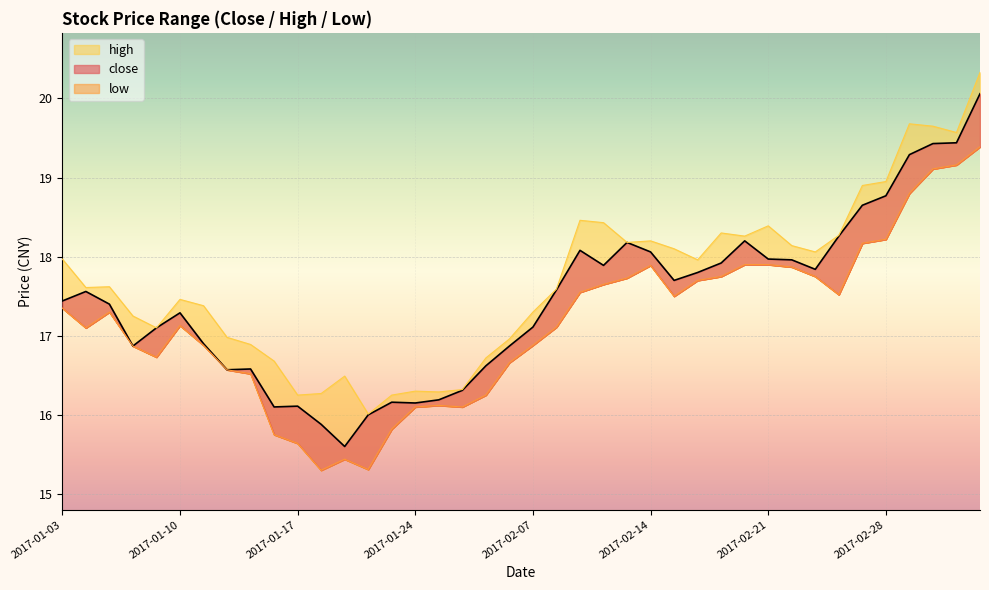

List the labels in order of low value, largest first.

2017-03-06, 2017-03-03, 2017-03-02, 2017-03-01, 2017-02-28, 2017-02-27, 2017-02-20, 2017-02-21, 2017-02-14, 2017-02-22, 2017-02-17, 2017-02-23, 2017-02-13, 2017-02-16, 2017-02-10, 2017-02-09, 2017-02-24, 2017-02-15, 2017-01-03, 2017-01-05, 2017-01-10, 2017-02-08, 2017-01-04, 2017-01-11, 2017-02-07, 2017-01-06, 2017-01-09, 2017-02-06, 2017-01-12, 2017-01-13, 2017-02-03, 2017-01-25, 2017-01-24, 2017-01-26, 2017-01-23, 2017-01-16, 2017-01-17, 2017-01-19, 2017-01-20, 2017-01-18